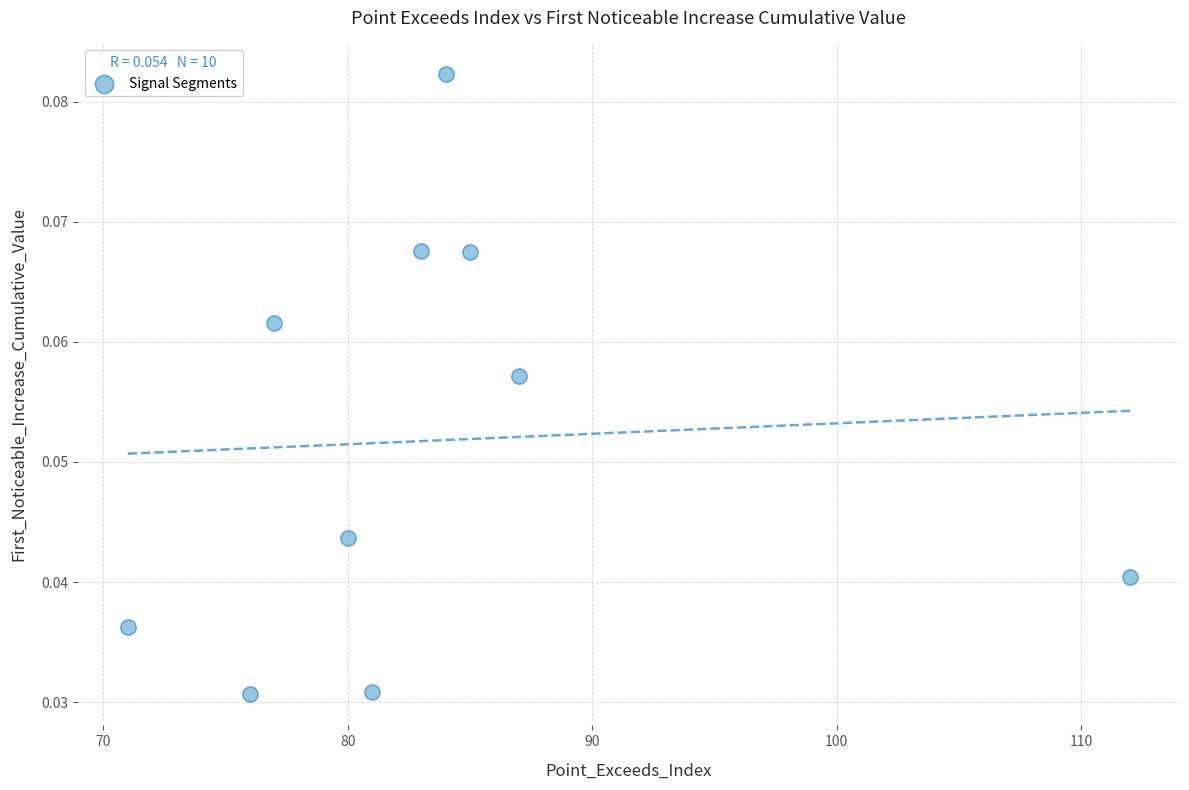

What is the range of X values (max minus min)?

41.0